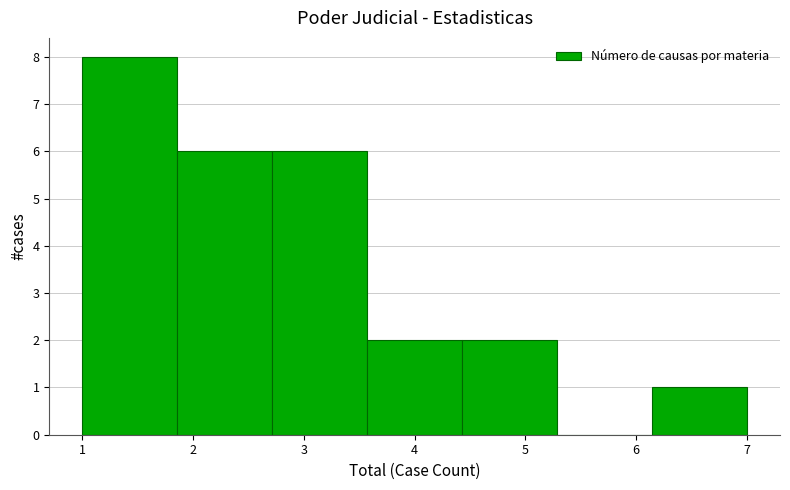

Reading left to right, transcribe this chart: for each bar, give the range it covers on the x-axis and its height. Neither the bar edges nor the heights are printed on the chart, so give them approximately, as read against the axes.

1.0 to 1.9: 8
1.9 to 2.7: 6
2.7 to 3.6: 6
3.6 to 4.4: 2
4.4 to 5.3: 2
5.3 to 6.1: 0
6.1 to 7.0: 1